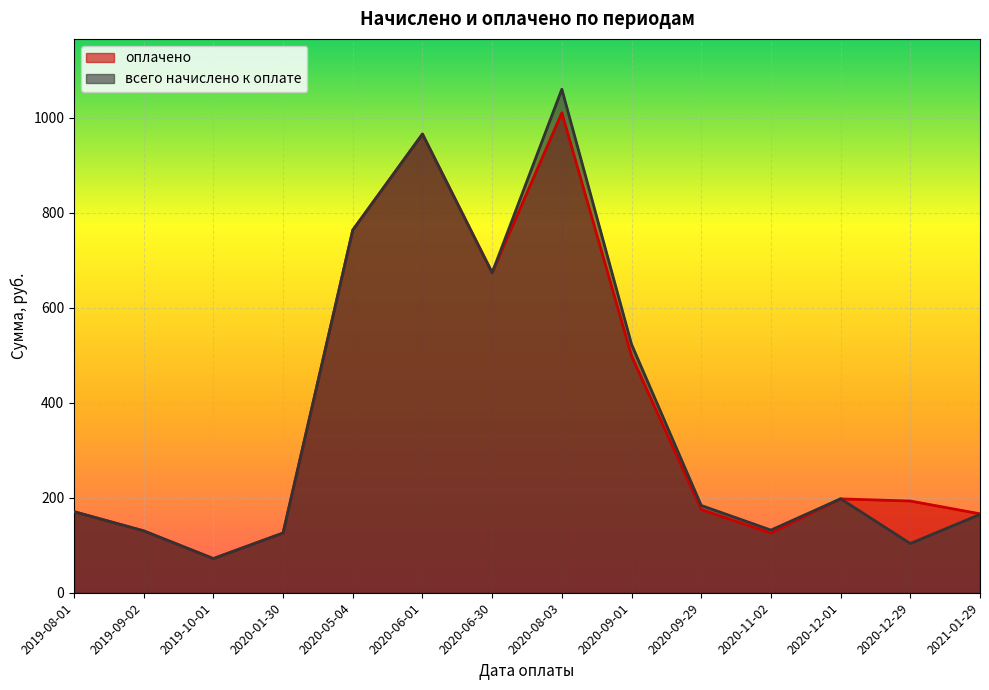

Is the value of всего начислено к оплате at 2020-06-01 greater than the value of оплачено at 2020-05-04?

Yes